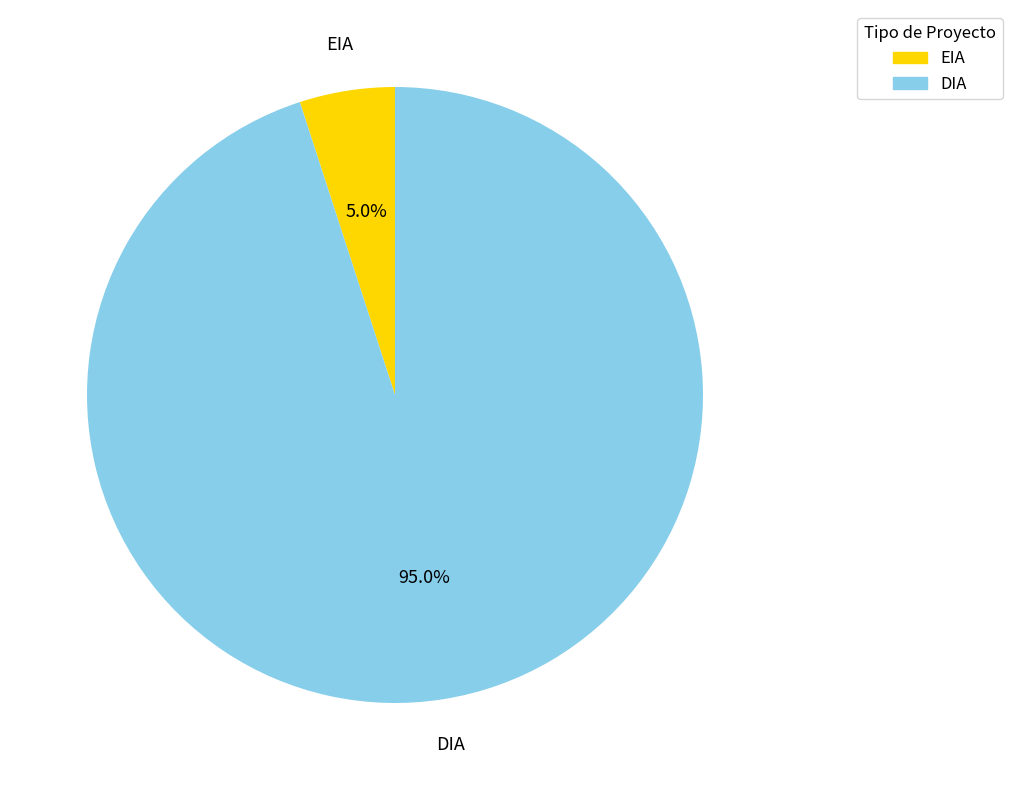

To the nearest percent, what is the average slice percentage?

50%